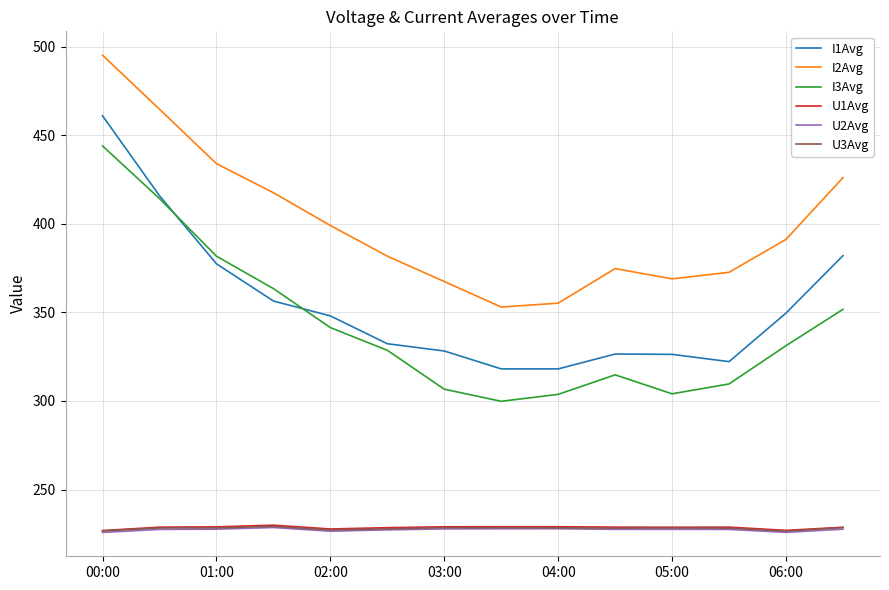

What is the smallest value displayed?

225.8